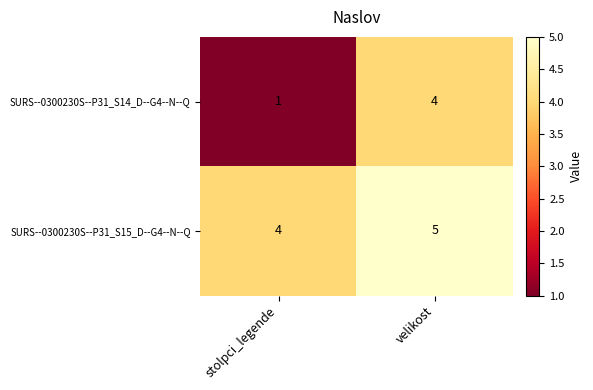

Which category has the highest value across all series?

velikost